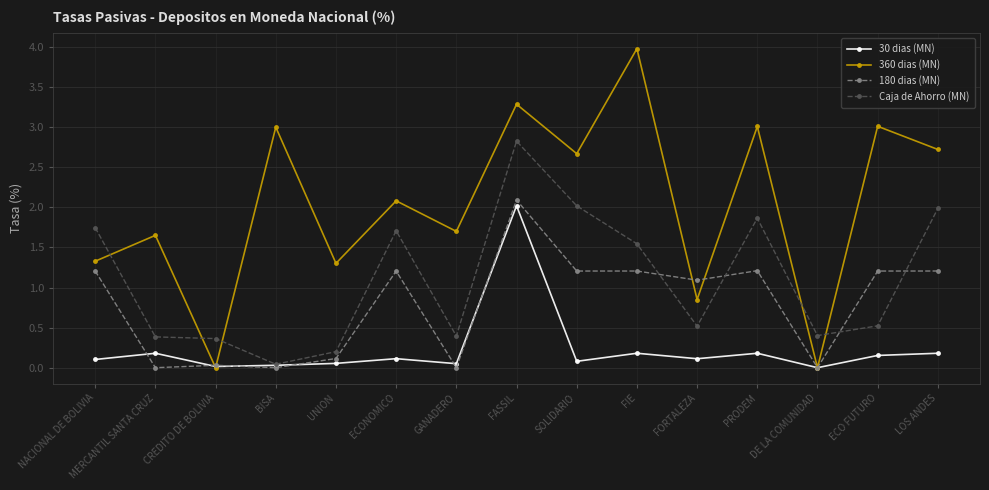

At which category does 360 dias (MN) reach its first local valley?

CREDITO DE BOLIVIA